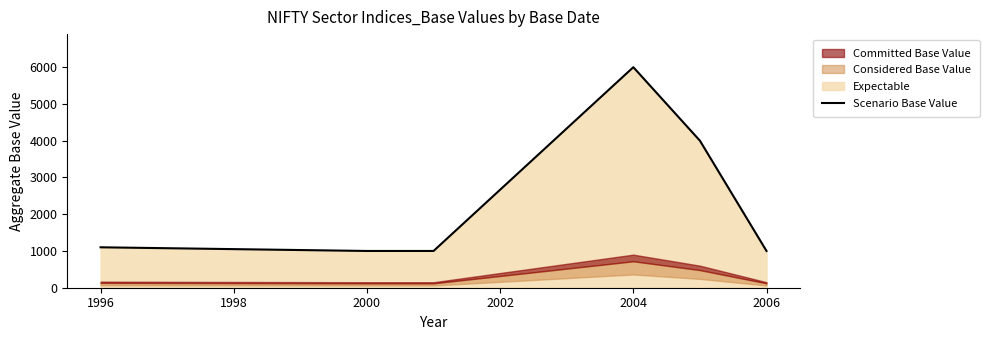

True or false: there are more than 0 points higher than both neighbors.

True